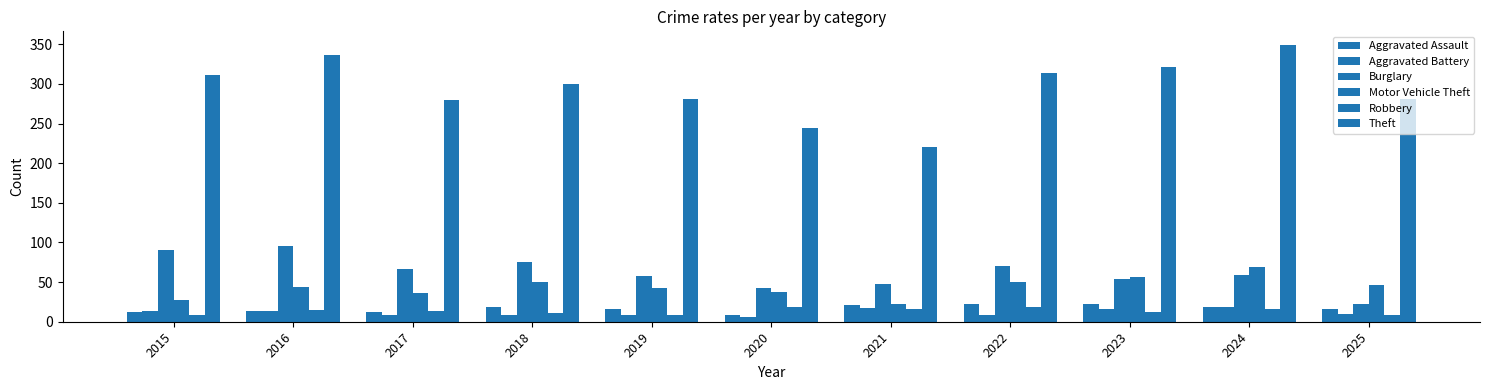

How many bars are there in total?

66